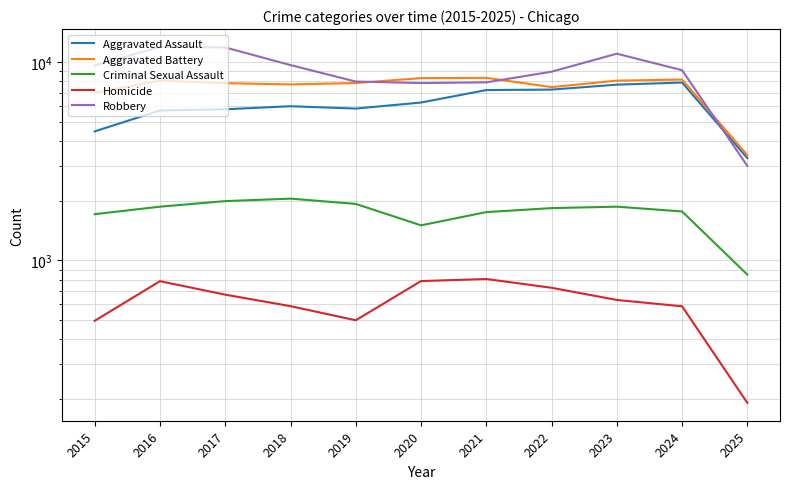

Does the chart display data point markers on the line(s)?

No